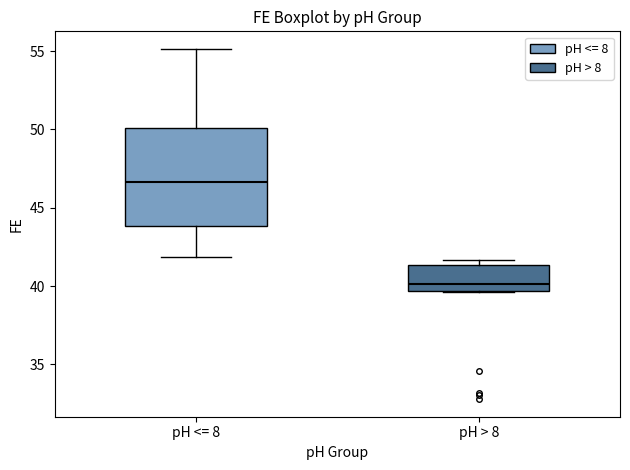

Which box's median line is the lowest?

pH > 8